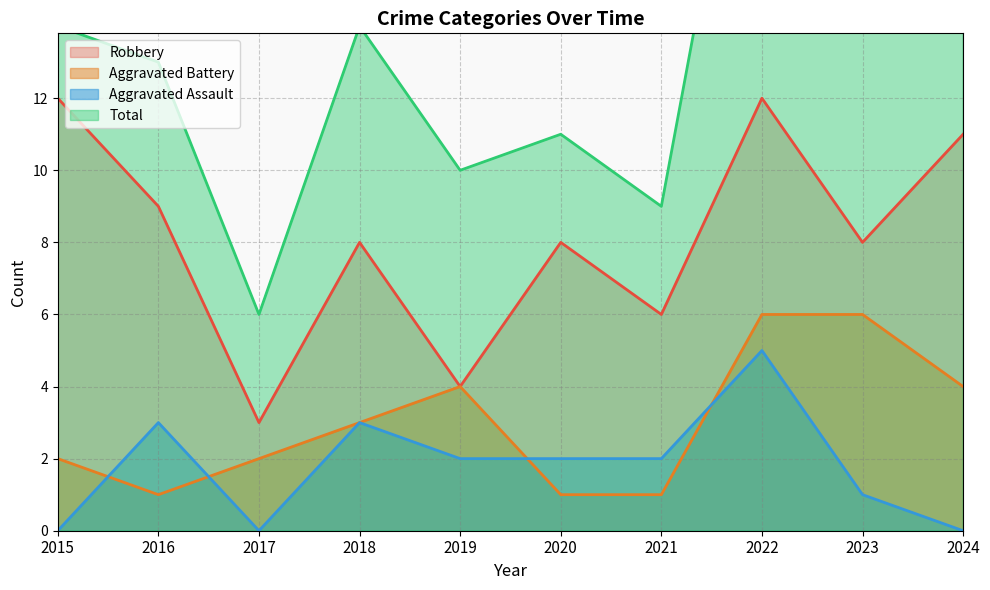

Is the value of Total at 2021 greater than the value of Aggravated Assault at 2022?

Yes